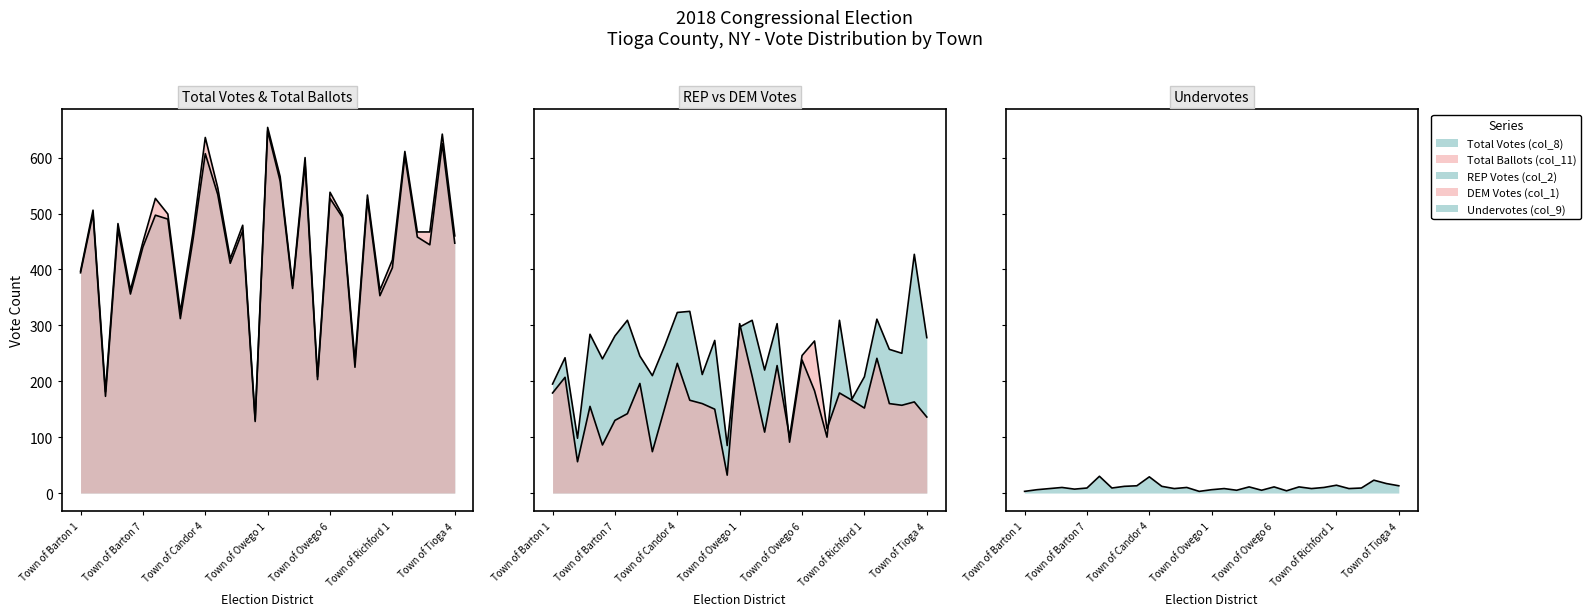

How many interior local peaks does the Total Votes (col_8) series have?

11